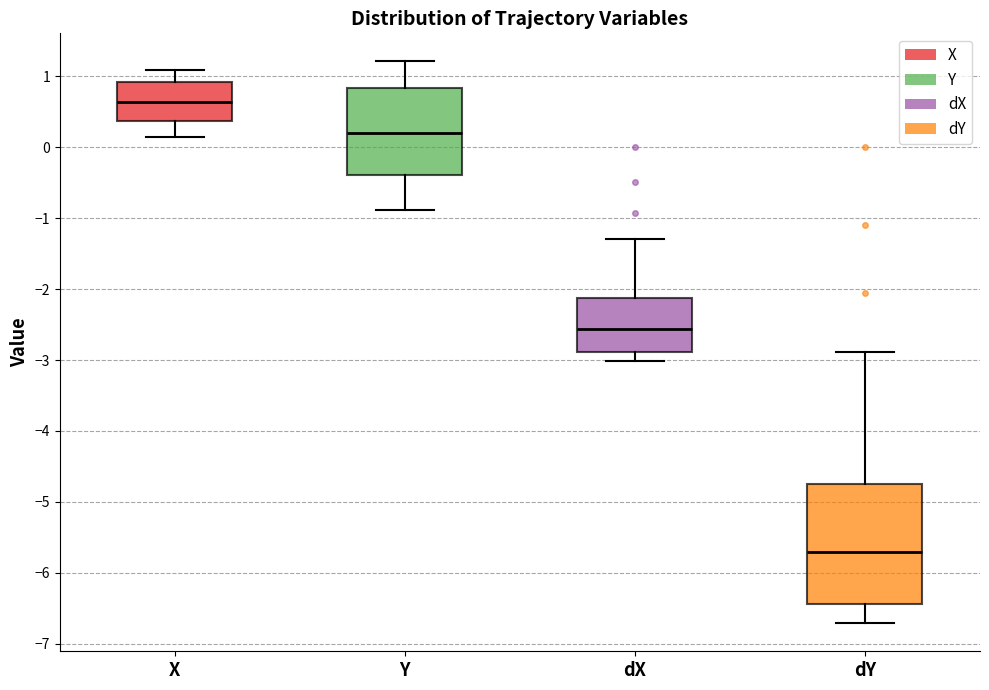

Which box has the lowest median line?

dY